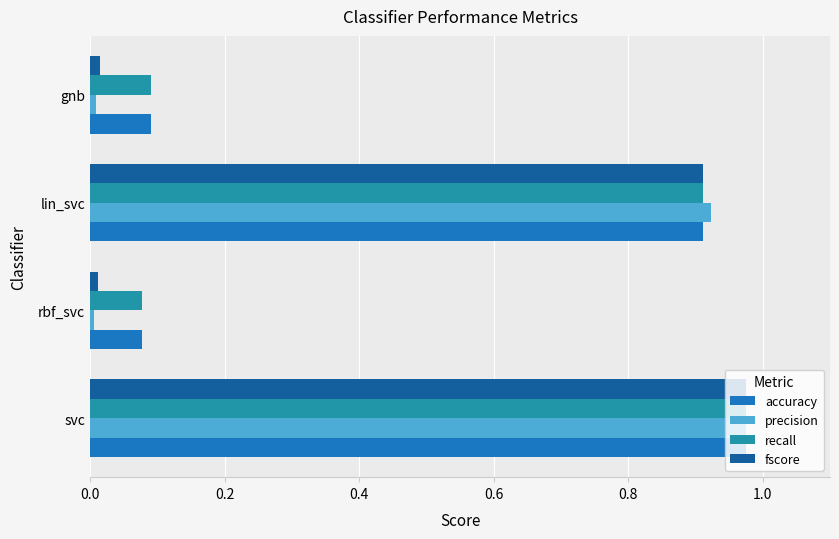

Is the value of precision at svc greater than the value of fscore at lin_svc?

Yes